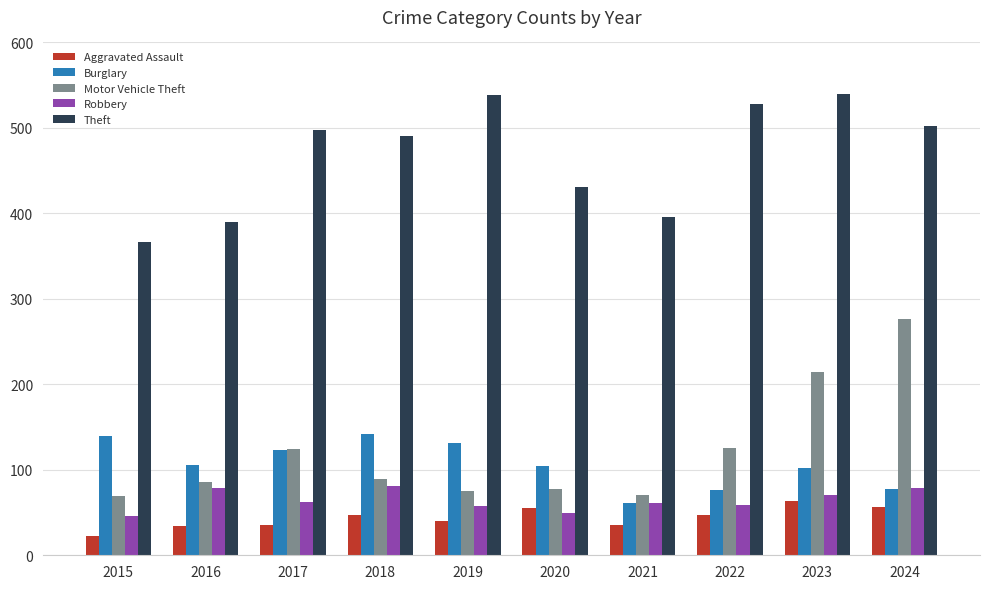

What is the lowest value of the Motor Vehicle Theft series?

69